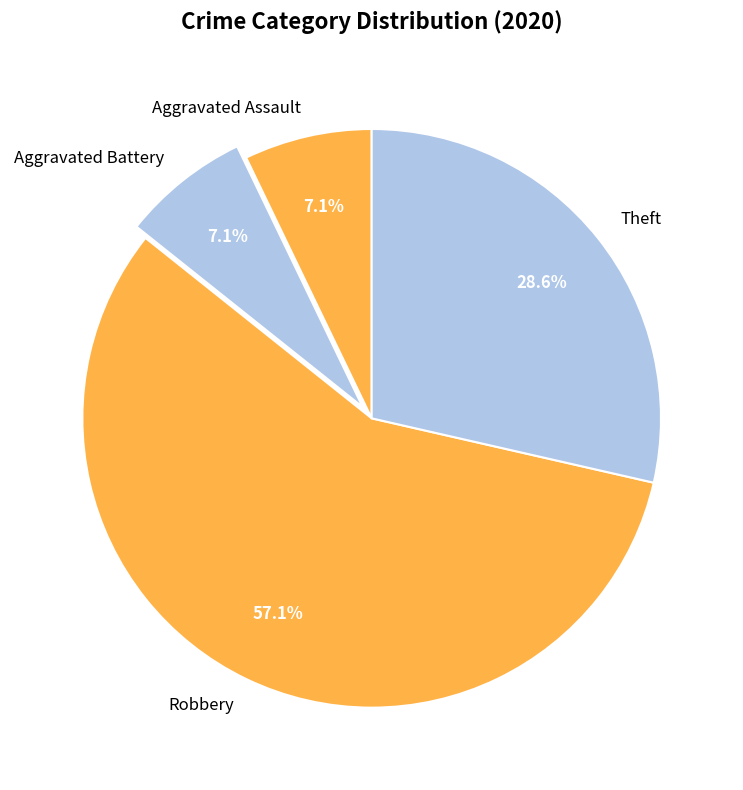

Which category has the biggest portion of the pie?

Robbery